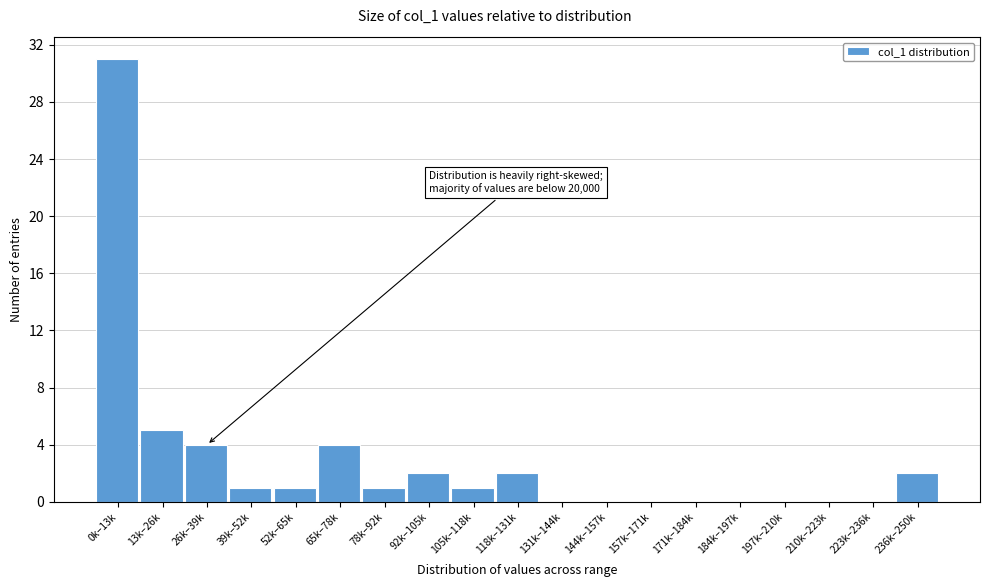

Reading left to right, transcribe all the data shown in this chart.

0k–13k=31	13k–26k=5	26k–39k=4	39k–52k=1	52k–65k=1	65k–78k=4	78k–92k=1	92k–105k=2	105k–118k=1	118k–131k=2	131k–144k=0	144k–157k=0	157k–171k=0	171k–184k=0	184k–197k=0	197k–210k=0	210k–223k=0	223k–236k=0	236k–250k=2